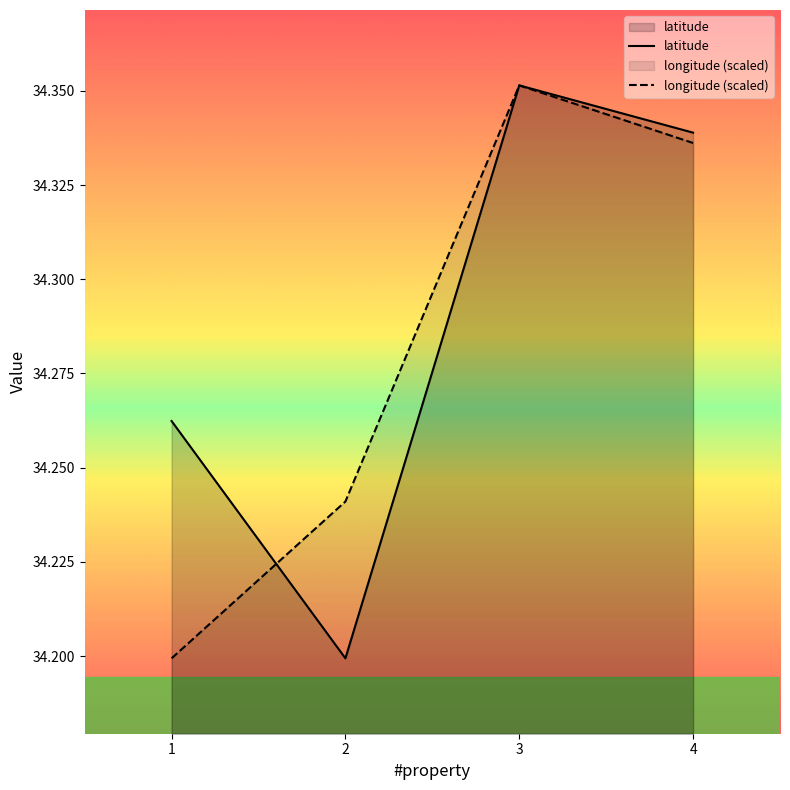

Which category has the lowest value in the longitude (scaled) series?

1